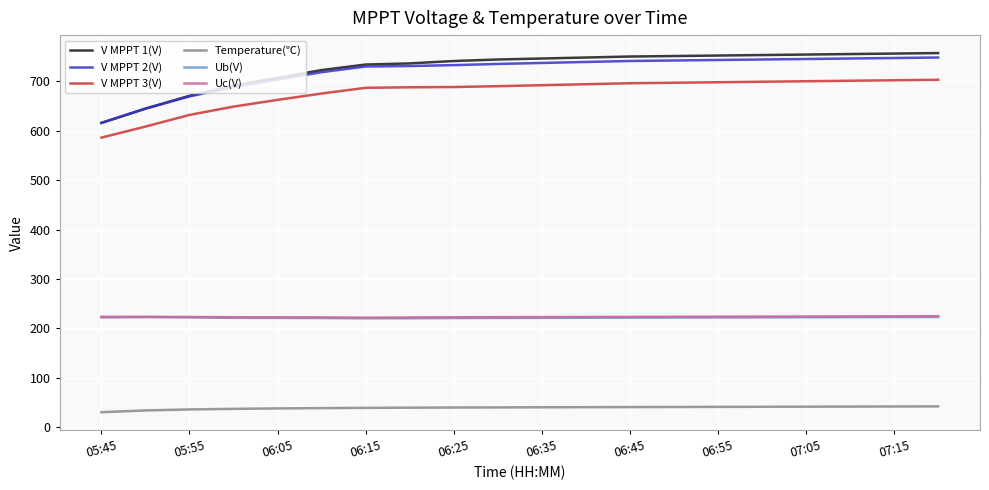

Which series has the largest range (max minus min)?

V MPPT 1(V)